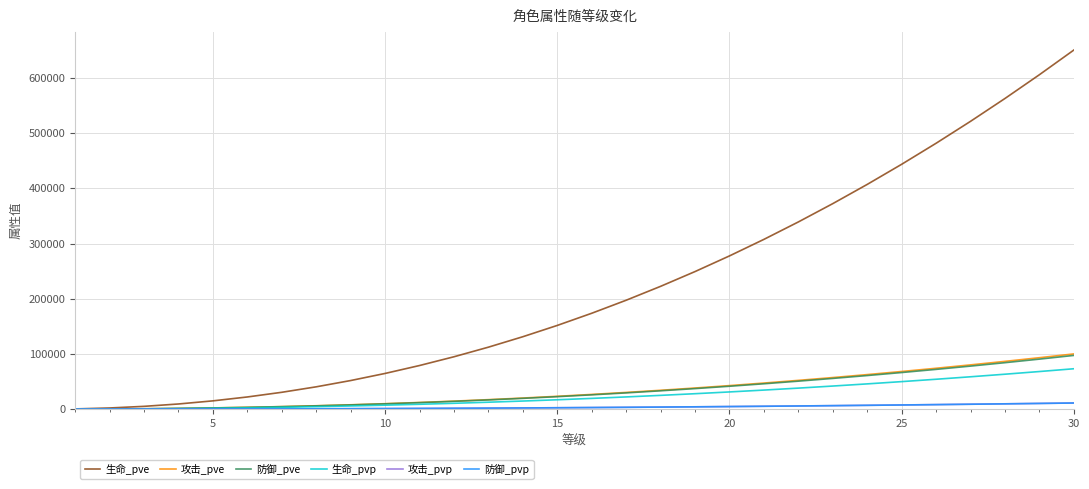

Which series has the largest total across all categories?

生命_pve